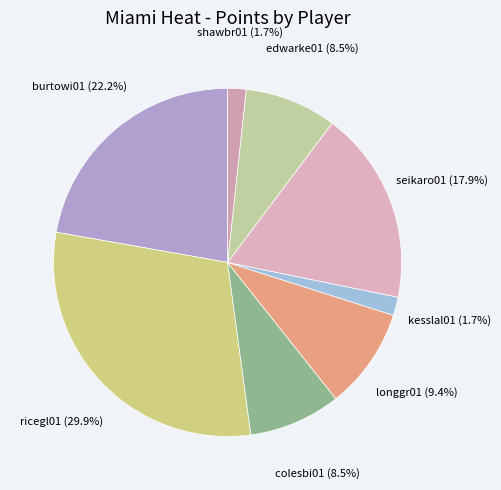

How many slices are in this pie chart?

8